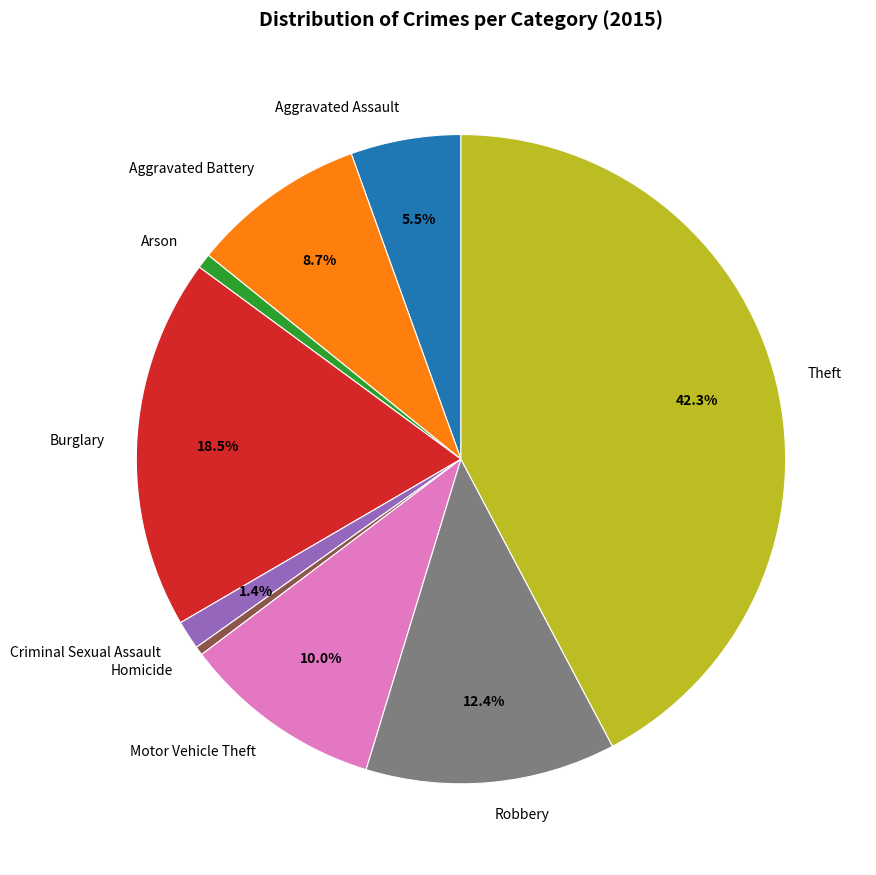

Count the number of slices in the pie.

9